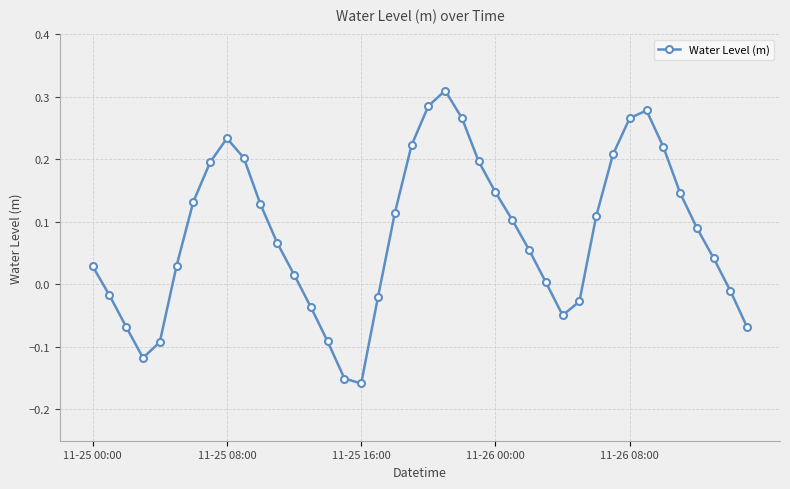

What is the sum of all values?

3.2